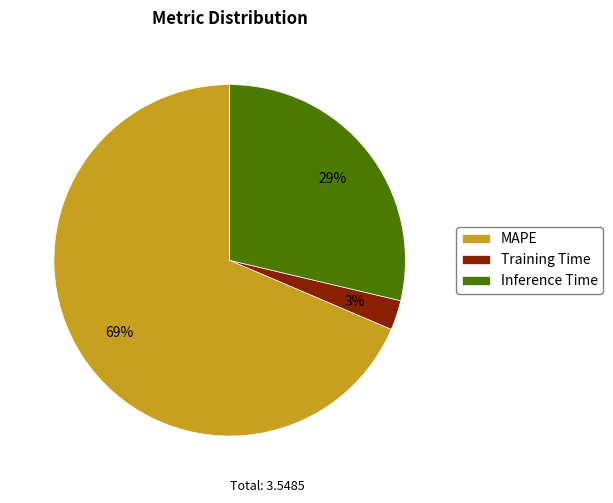

Which slice is the largest?

MAPE